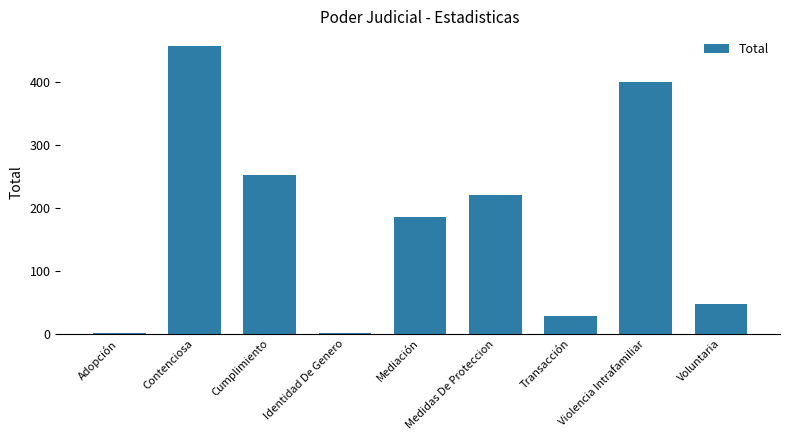

How many categories are shown in the chart?

9